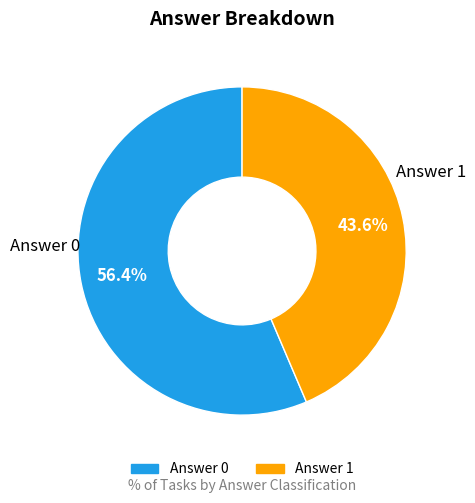

How much of the chart is everything except Answer 0?

43.6%